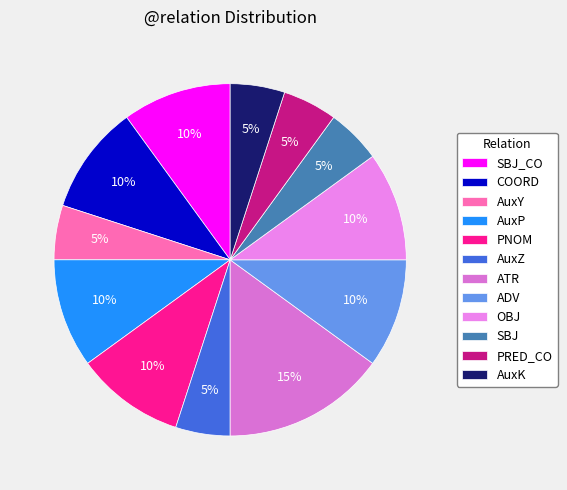

Count the number of slices in the pie.

12